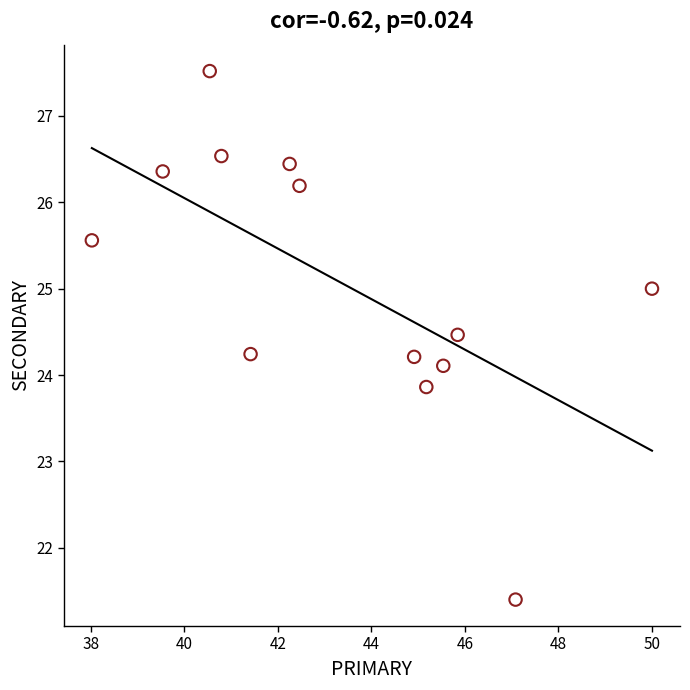

What is the range of Y values (max minus min)?

6.1